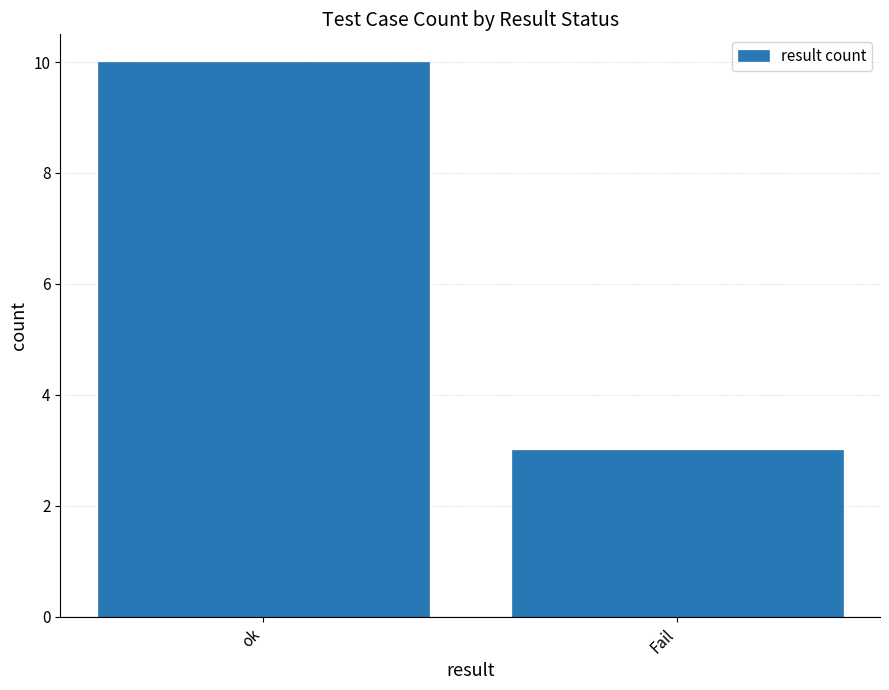

What is the smallest value displayed?

3